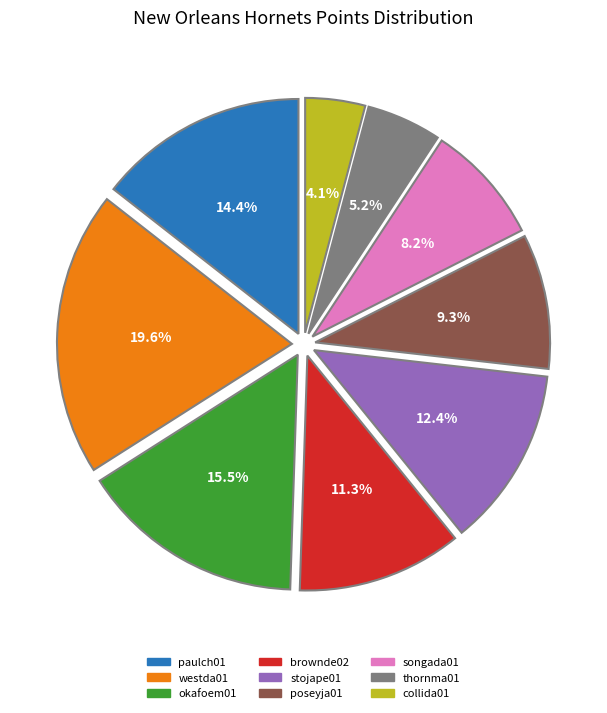

To the nearest percent, what portion does thornma01 represent?

5%